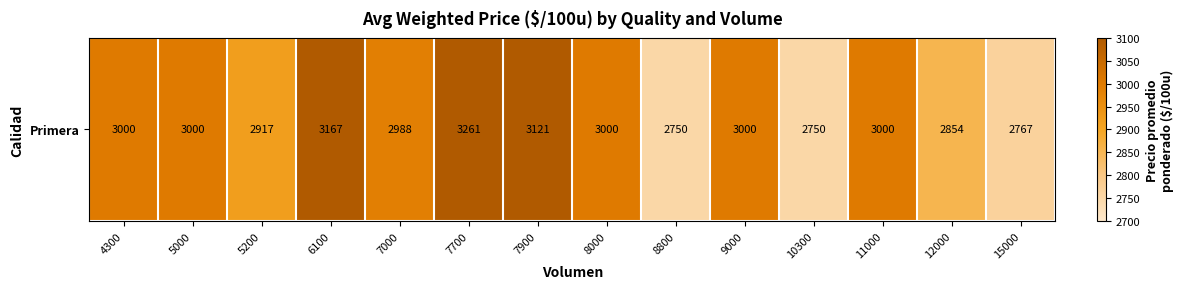

True or false: the data shows 2750 at 10300.

True